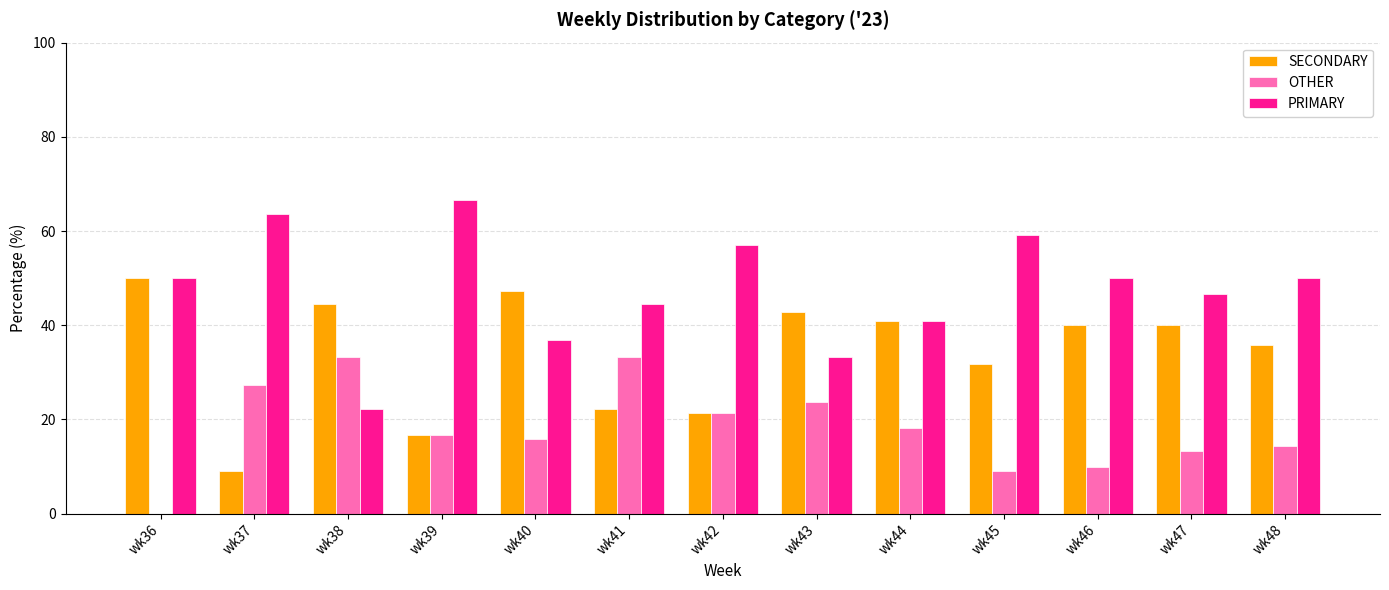

Is the value of PRIMARY at wk40 greater than the value of SECONDARY at wk38?

No